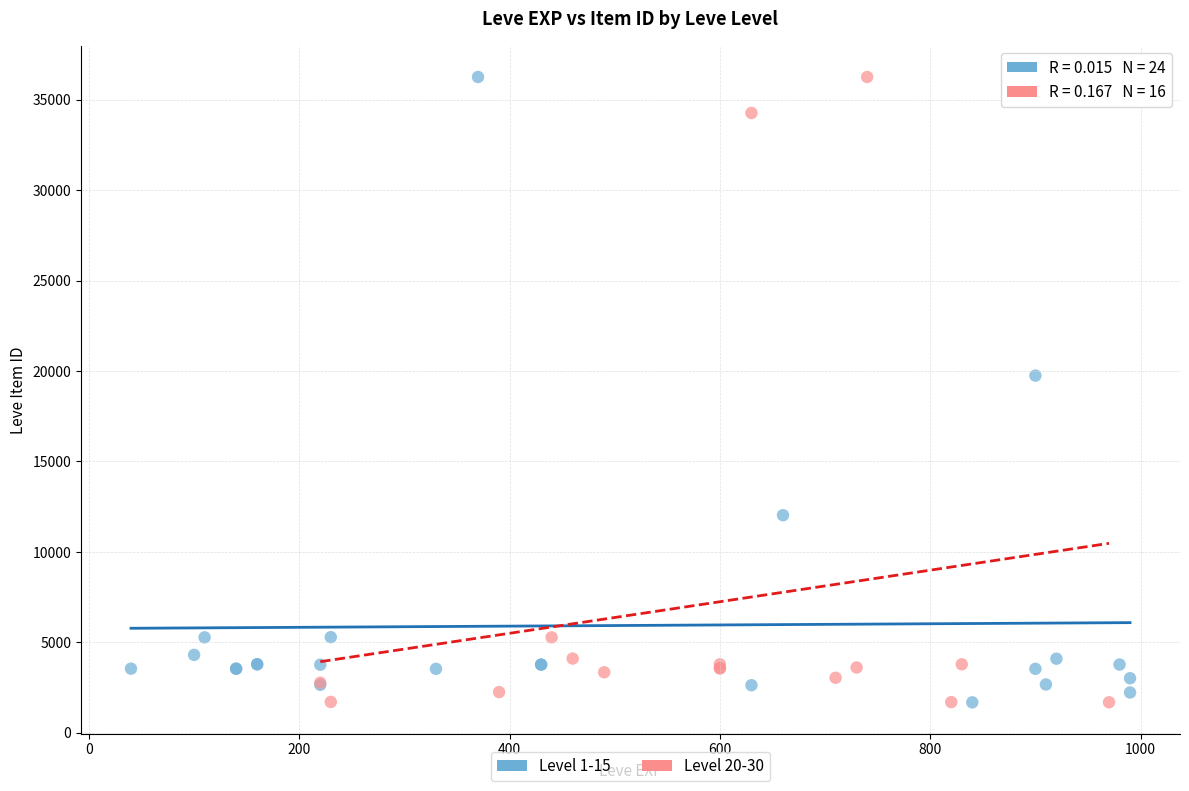

What are all the series names shown in the legend?

Level 1-15, Level 20-30